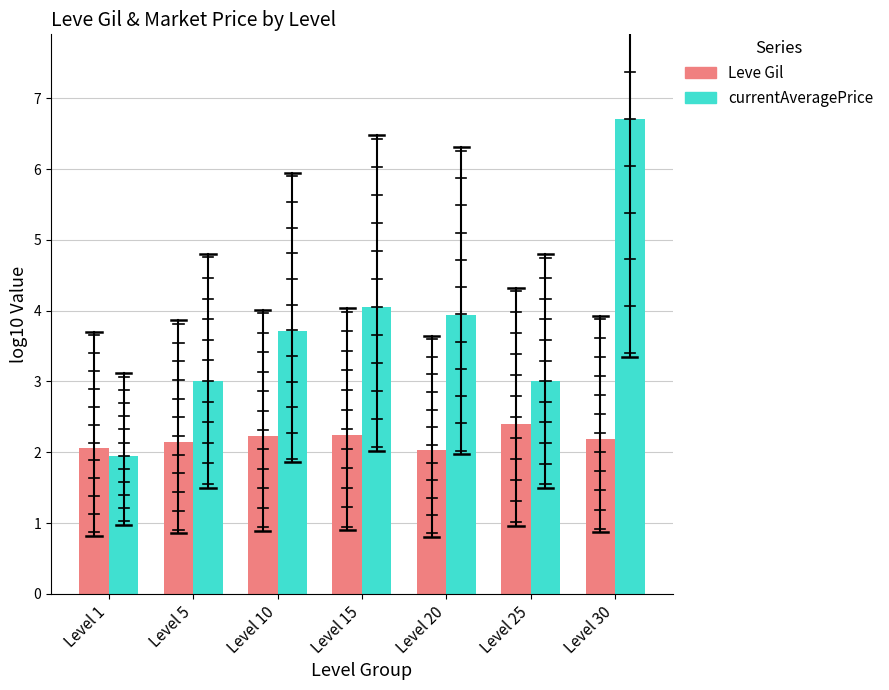

What is the value of the currentAveragePrice bar at the 4th from the left?

4.0